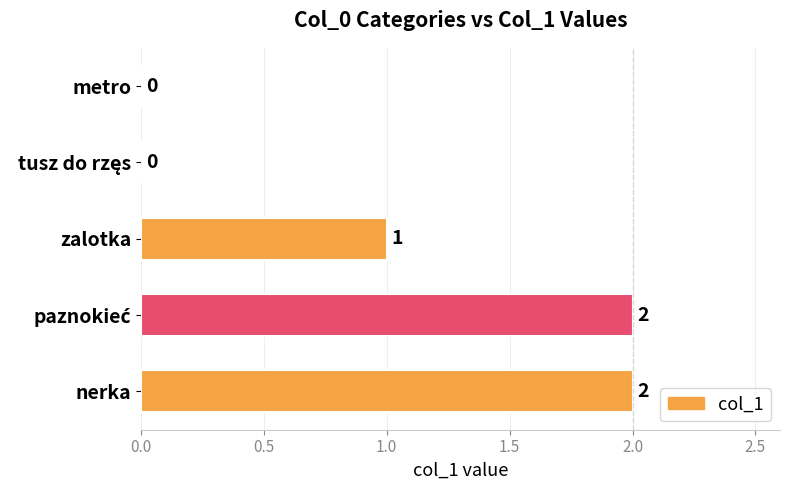

What is the greatest value displayed?

2